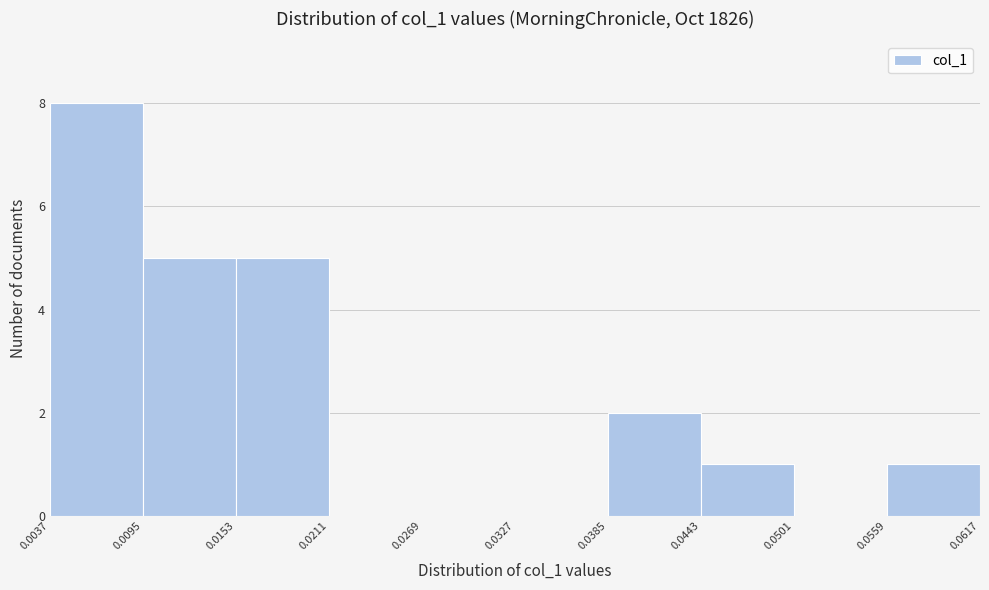

What is the height of the bar covering 0.0559 to 0.0617 on the x-axis? The values are not printed on the chart, so give them approximately, as read against the axis.

1